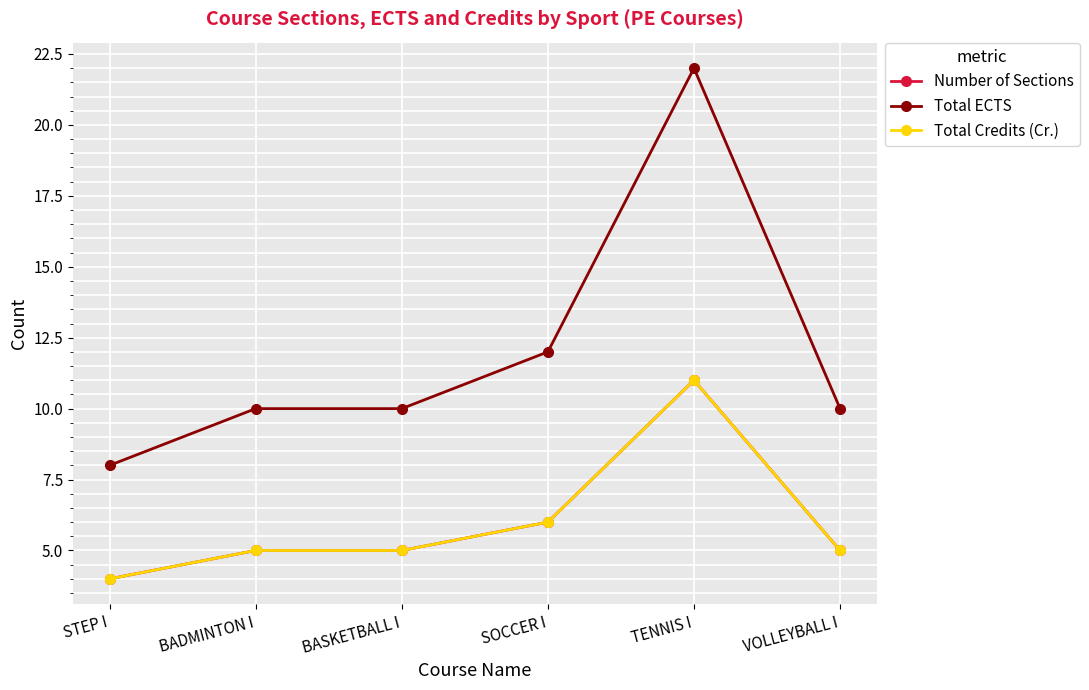

Does the chart have visible grid lines?

Yes